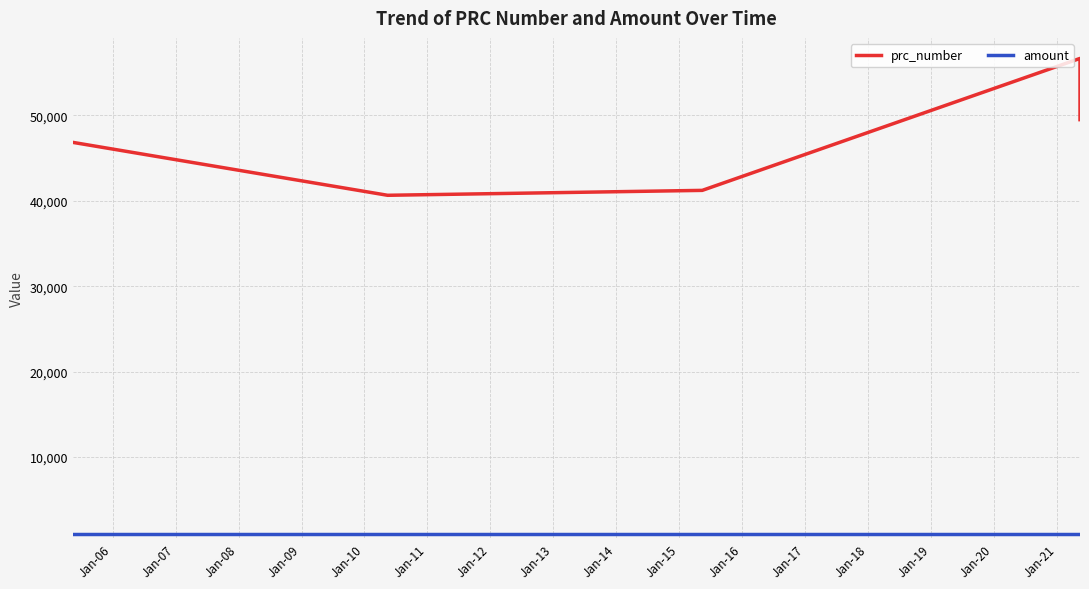

True or false: prc_number has more than 1 interior local peaks.

False